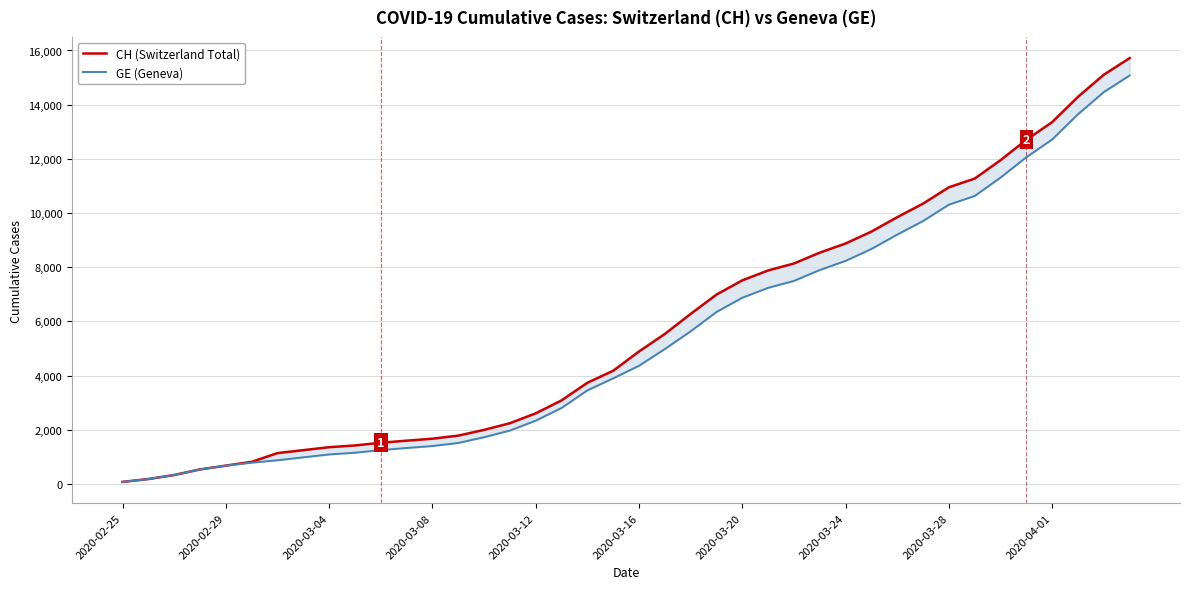

What is the value of the GE (Geneva) point at the 36th from the left?

12061